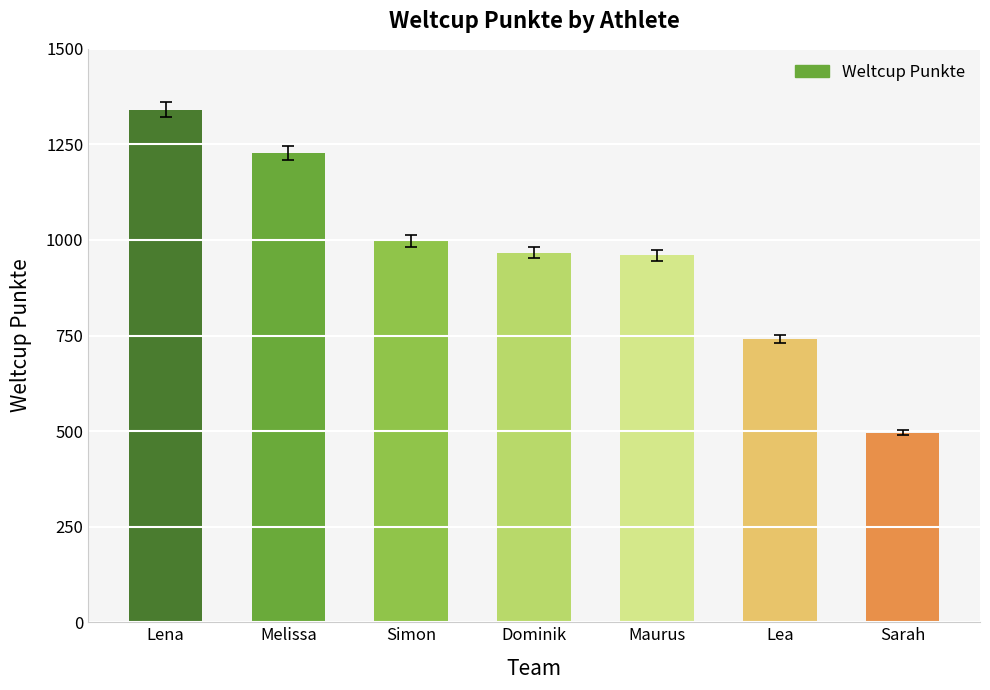

Between Lena and Dominik, which is larger?

Lena